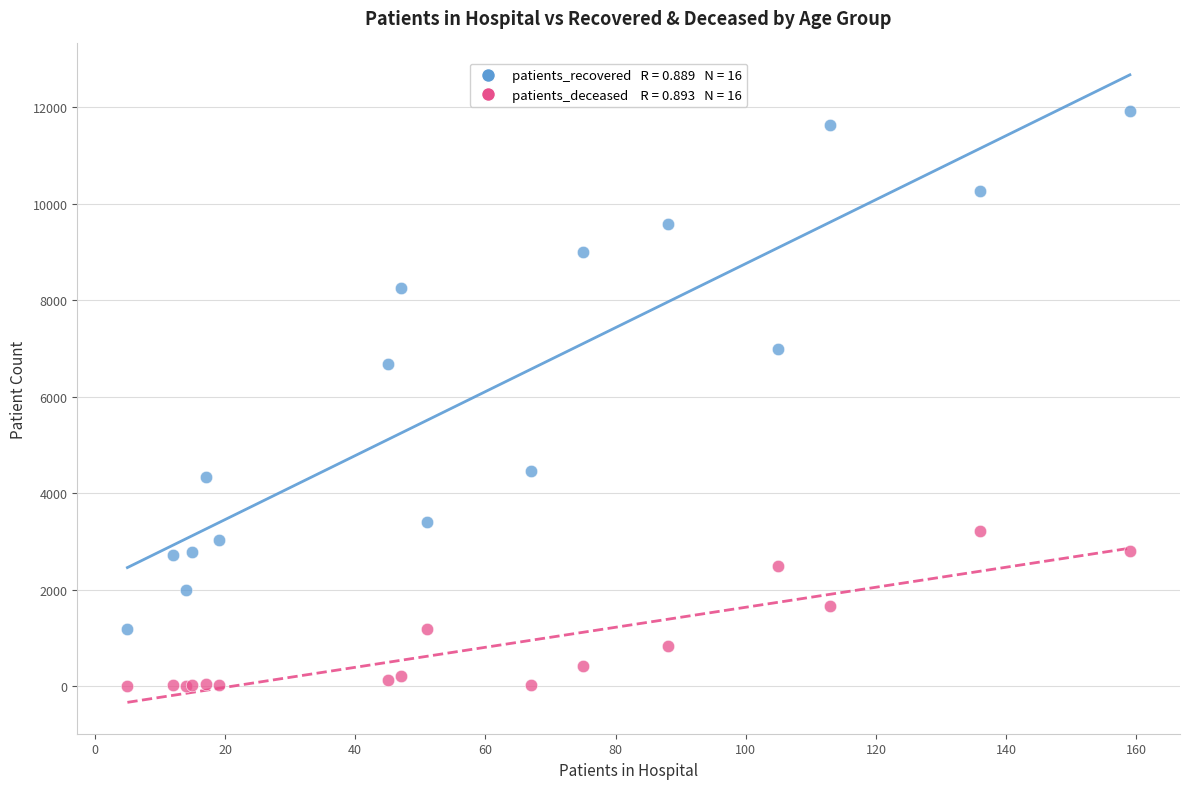

Across all series, what Y value is closest to 5964?

6681